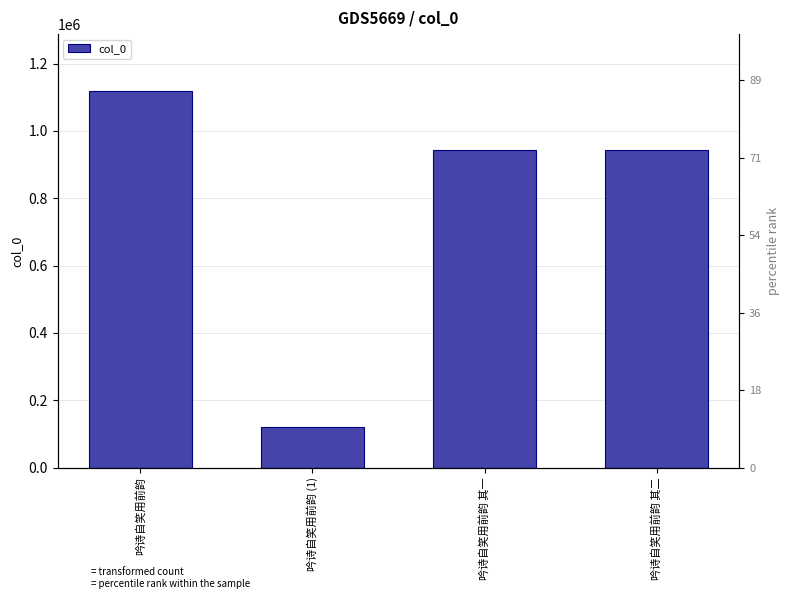

List the labels in order of value, largest first.

吟诗自笑用前韵, 吟诗自笑用前韵 其一, 吟诗自笑用前韵 其二, 吟诗自笑用前韵 (1)